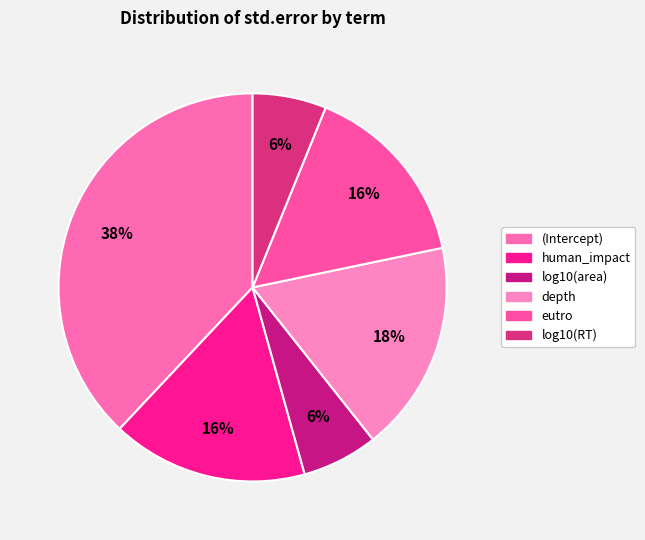

Is it true that log10(area) is 13% of the pie?

False